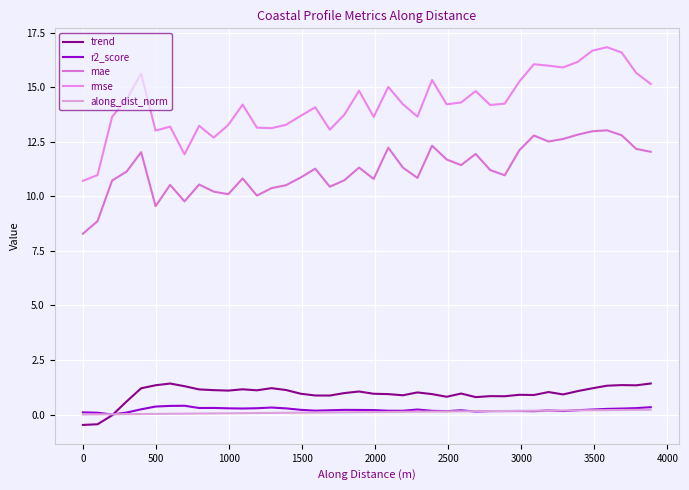

List the series in order of their peak value, highest first.

rmse, mae, trend, r2_score, along_dist_norm